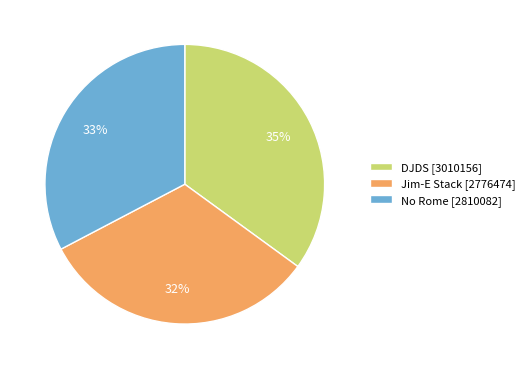

What is the ratio of the value at No Rome to the value at Jim-E Stack?

1.0